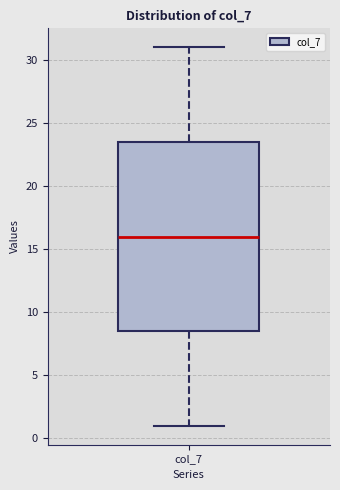

Transcribe this box plot: give where the median line is, the range the box spans, and where the two whiskers end, as read against the y-axis. The values are not printed on the chart, so give them approximately, as read against the axis.

median 16.0, box 8.5 to 23.5, whiskers 1.0 to 31.0